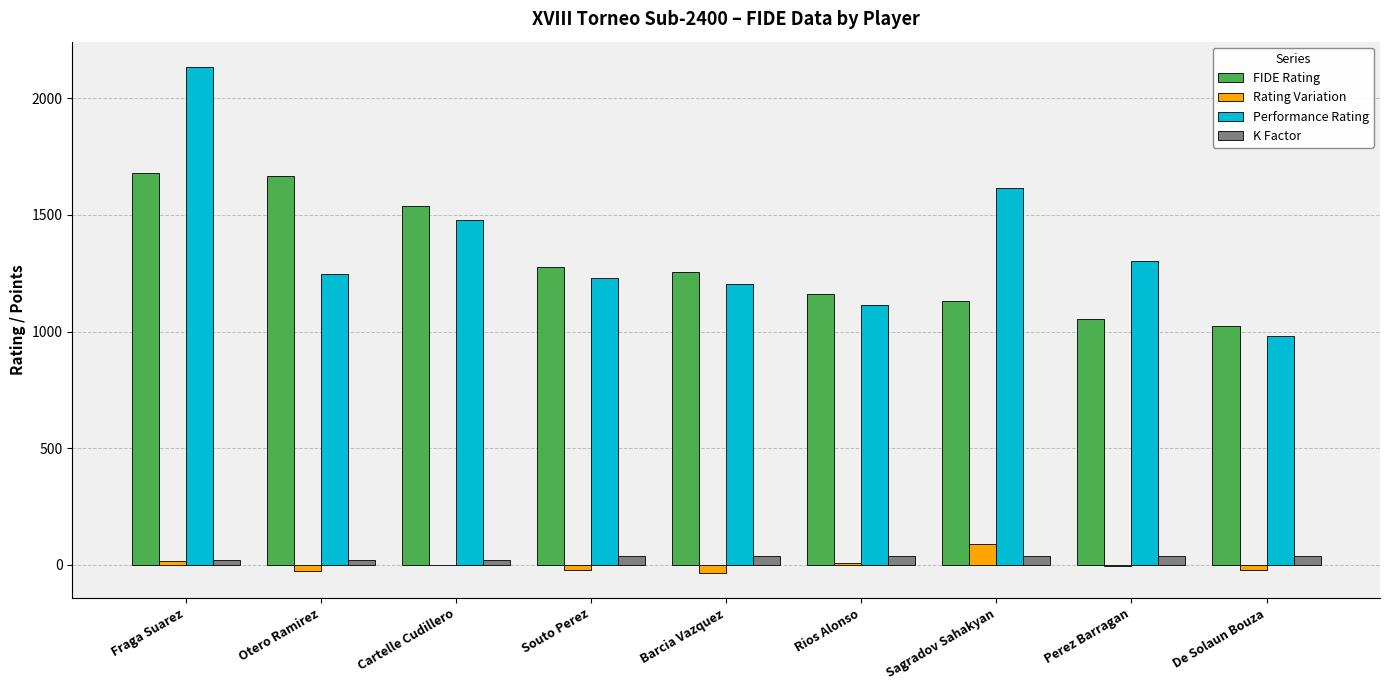

What is the sum of all Rating Variation values?

7.0